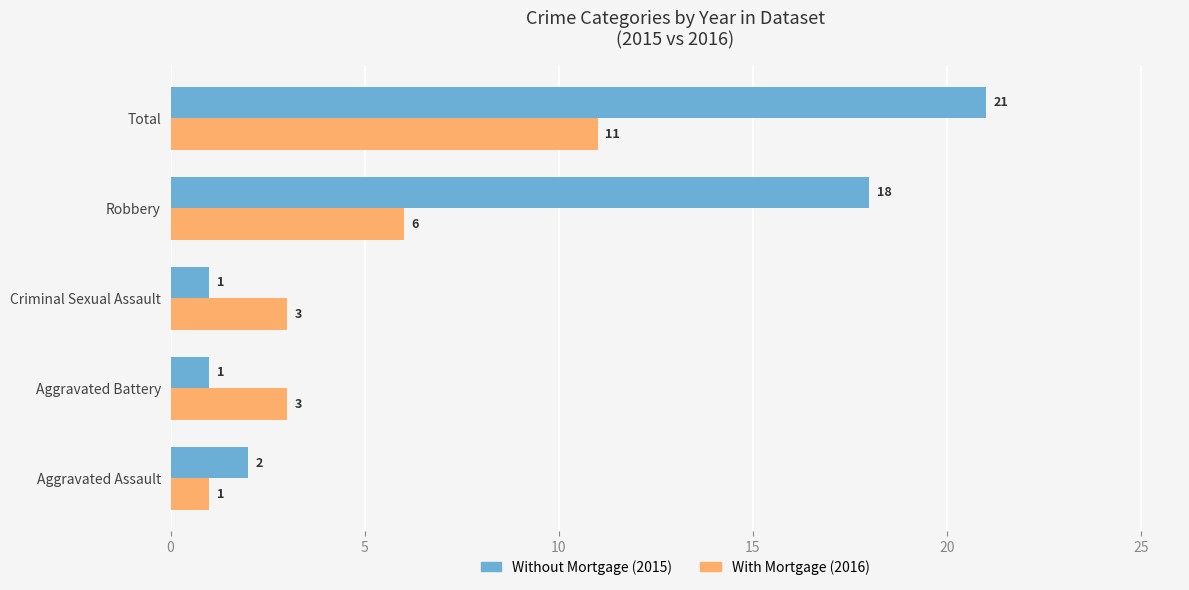

What is the highest value of the Without Mortgage (2015) series?

21